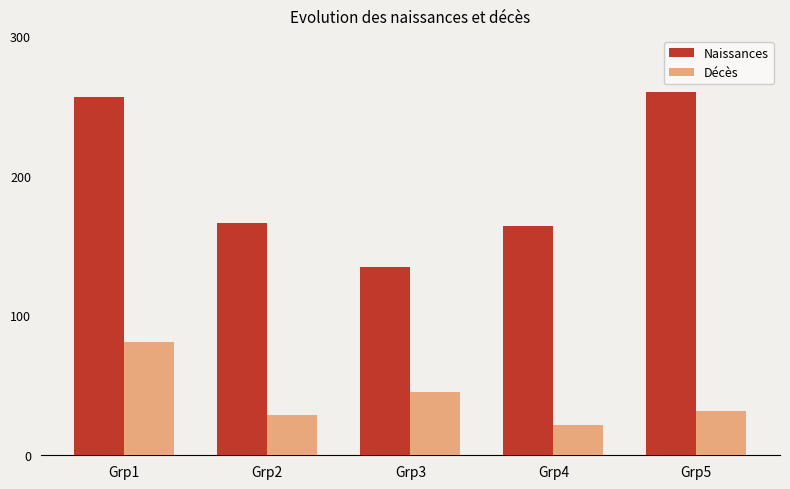

How many bars are there in each group?

2